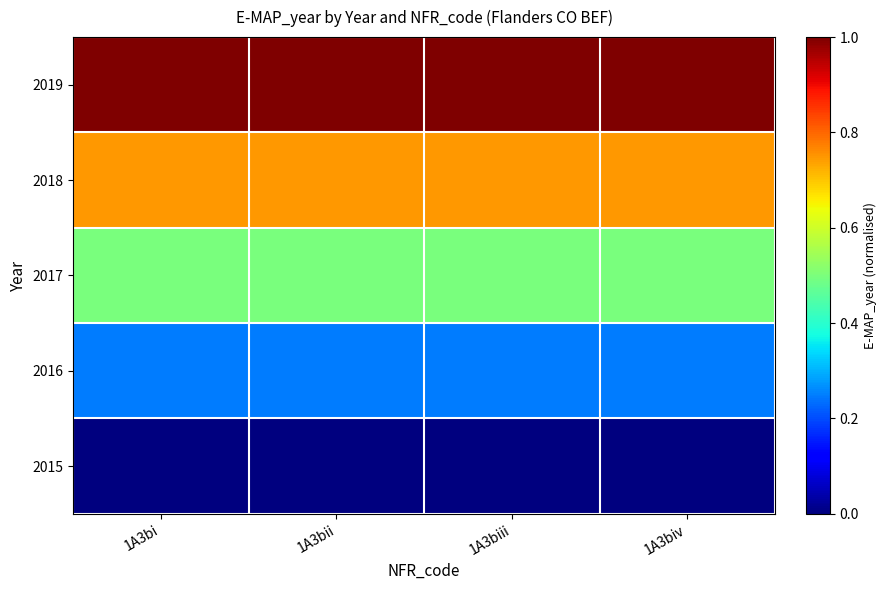

Reading right to left, list all the values displayed in this chart.

2015: 1A3biv=0.0	1A3biii=0.0	1A3bii=0.0	1A3bi=0.0
2016: 1A3biv=0.2	1A3biii=0.2	1A3bii=0.2	1A3bi=0.2
2017: 1A3biv=0.5	1A3biii=0.5	1A3bii=0.5	1A3bi=0.5
2018: 1A3biv=0.7	1A3biii=0.7	1A3bii=0.7	1A3bi=0.7
2019: 1A3biv=1.0	1A3biii=1.0	1A3bii=1.0	1A3bi=1.0